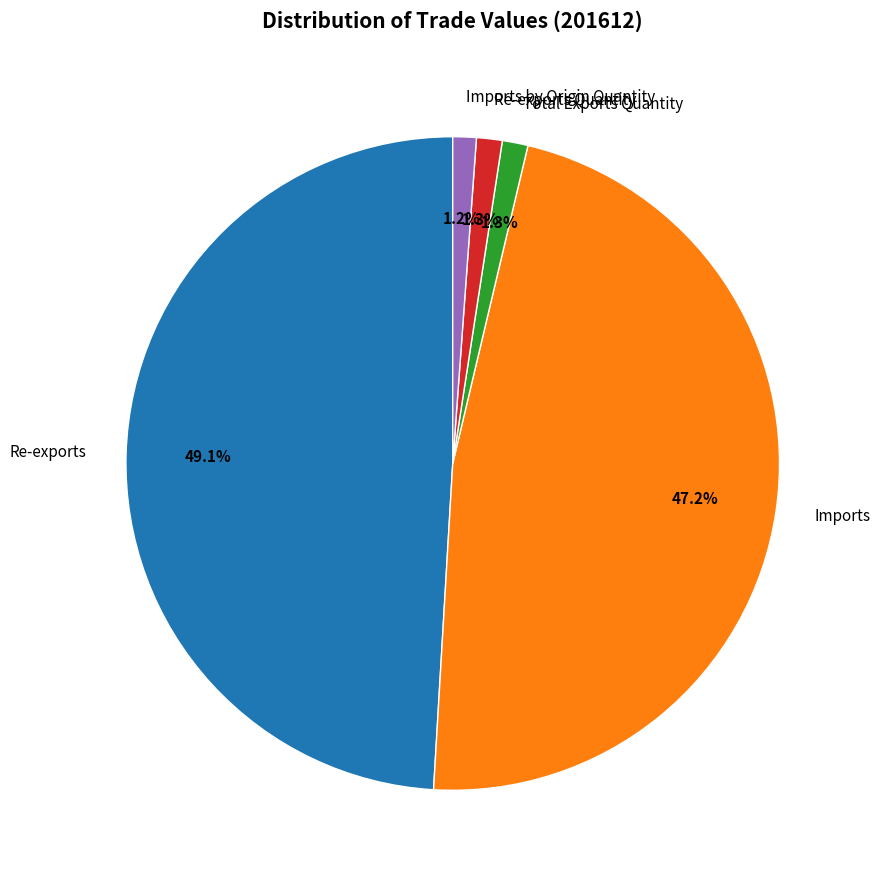

Which has a higher value, Total Exports Quantity or Imports?

Imports